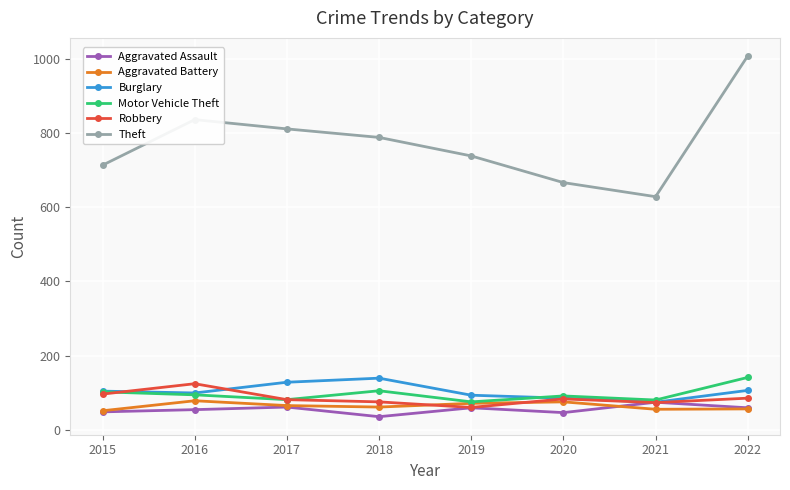

At which label does Aggravated Assault first exceed 59?

2017